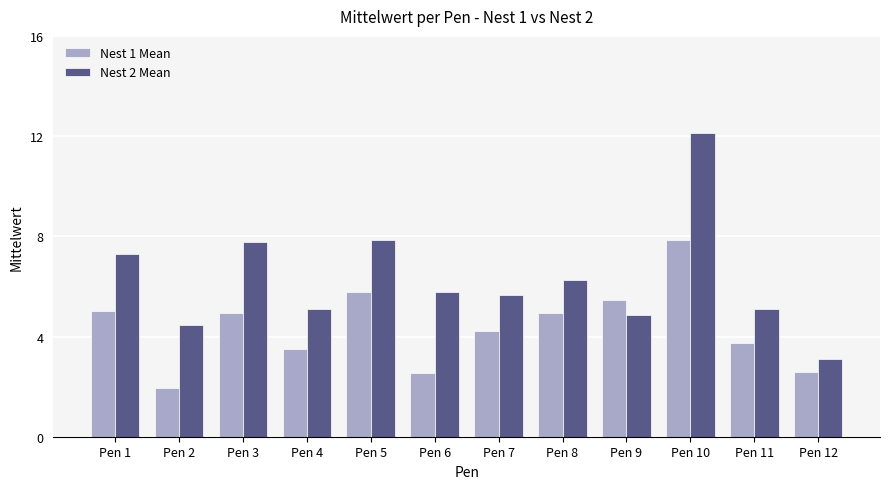

What is the difference between the highest and lowest values at Pen 7?

1.4